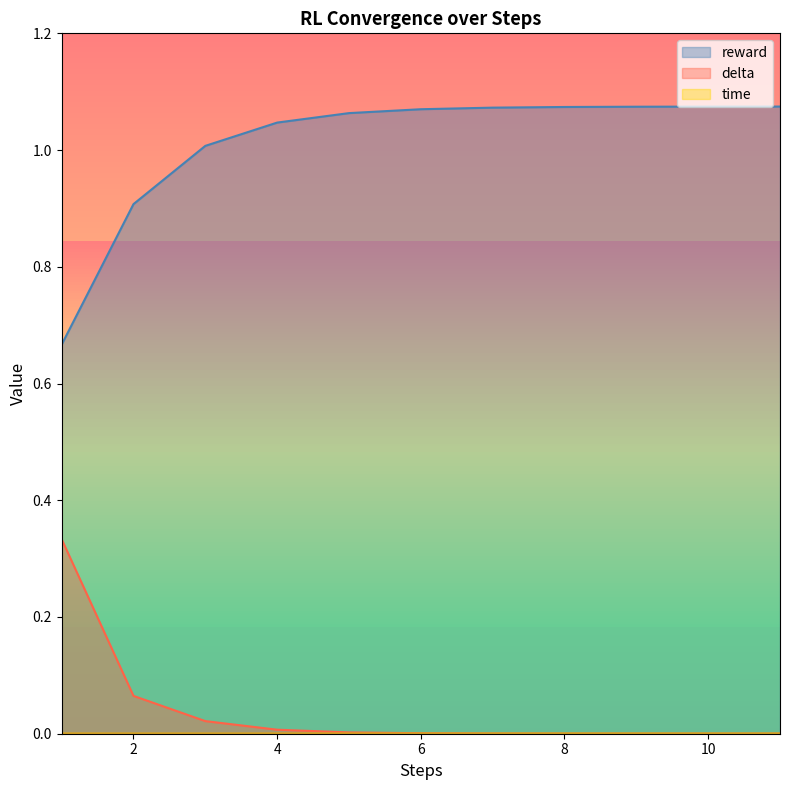

True or false: time and reward cross at least once.

False